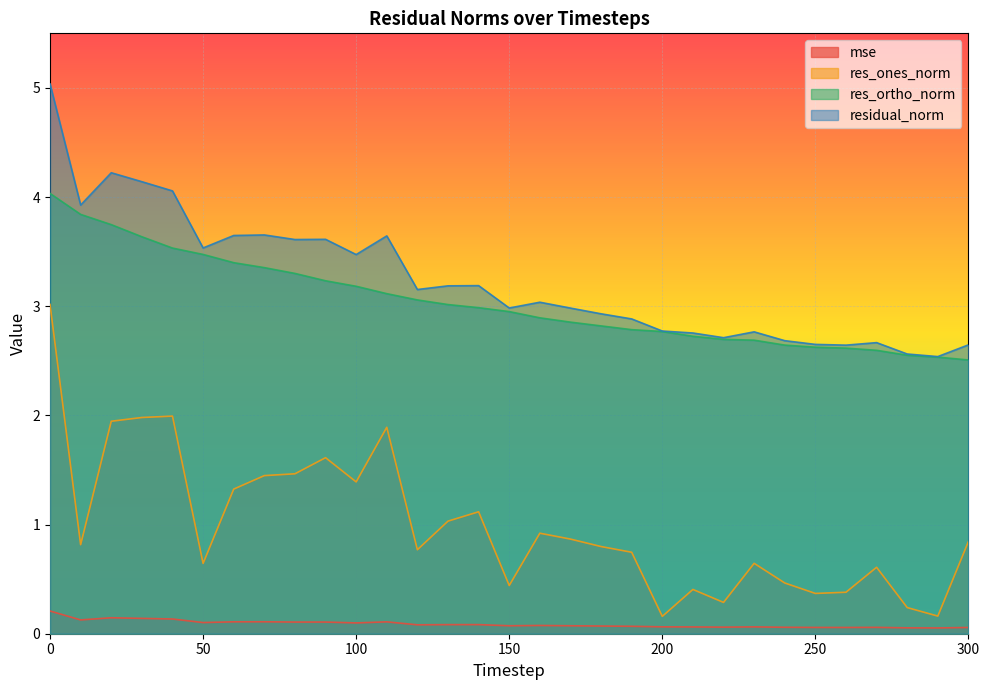

What is the sum of the mse values at 40 and 290?

0.2